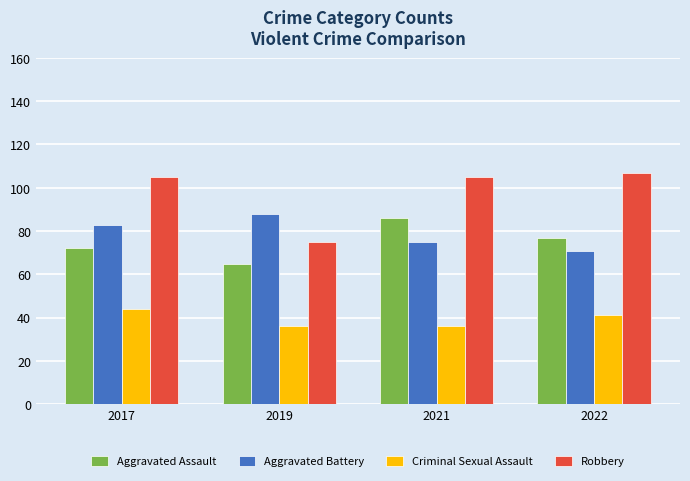

Reading left to right, list all the values displayed in this chart.

Aggravated Assault: 72	65	86	77
Aggravated Battery: 83	88	75	71
Criminal Sexual Assault: 44	36	36	41
Robbery: 105	75	105	107